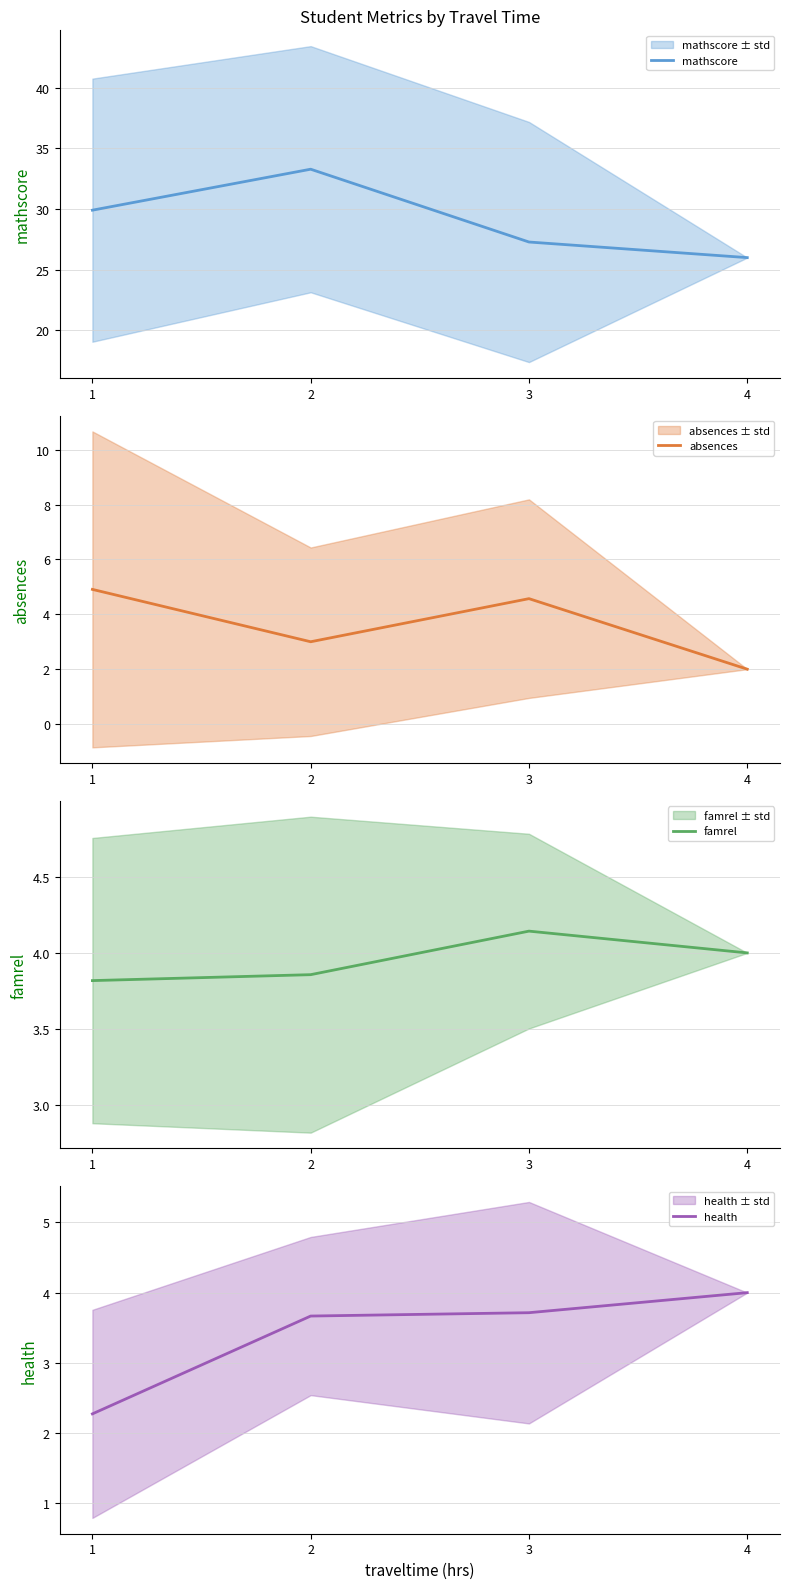

True or false: absences and mathscore cross at least once.

False